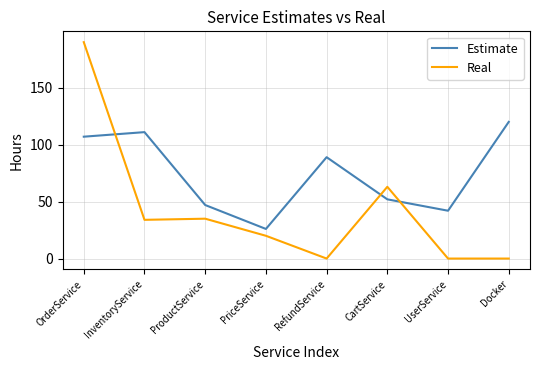

At which label does Estimate reach its peak?

Docker